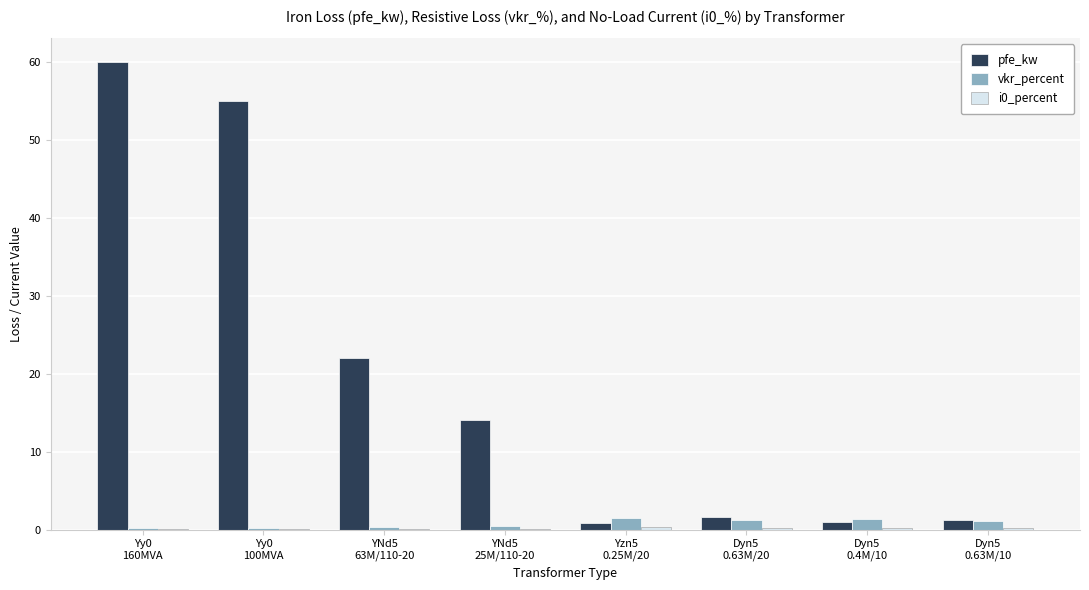

Which series has the widest spread of values?

pfe_kw